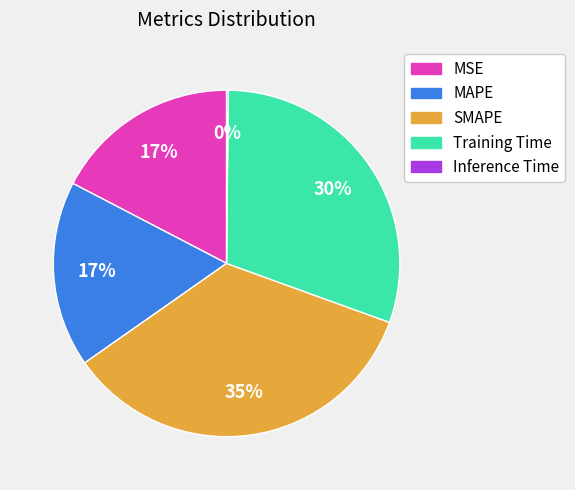

Do MAPE and Training Time together represent more than half of the pie?

No